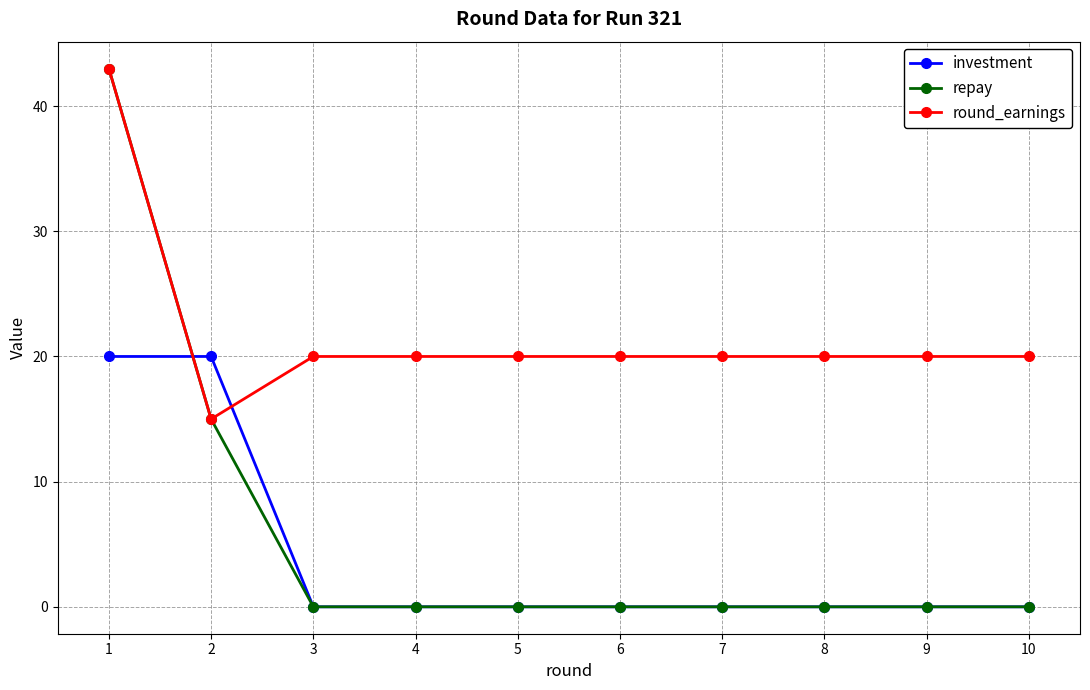

What is the difference between the highest and lowest values at 4?

20